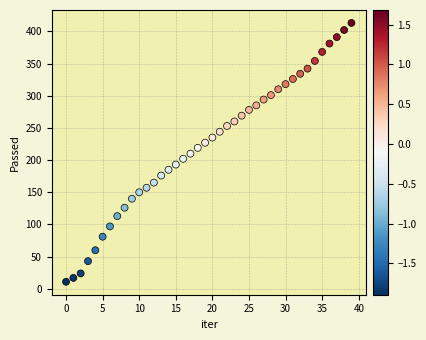

What is the range of Y values (max minus min)?

402